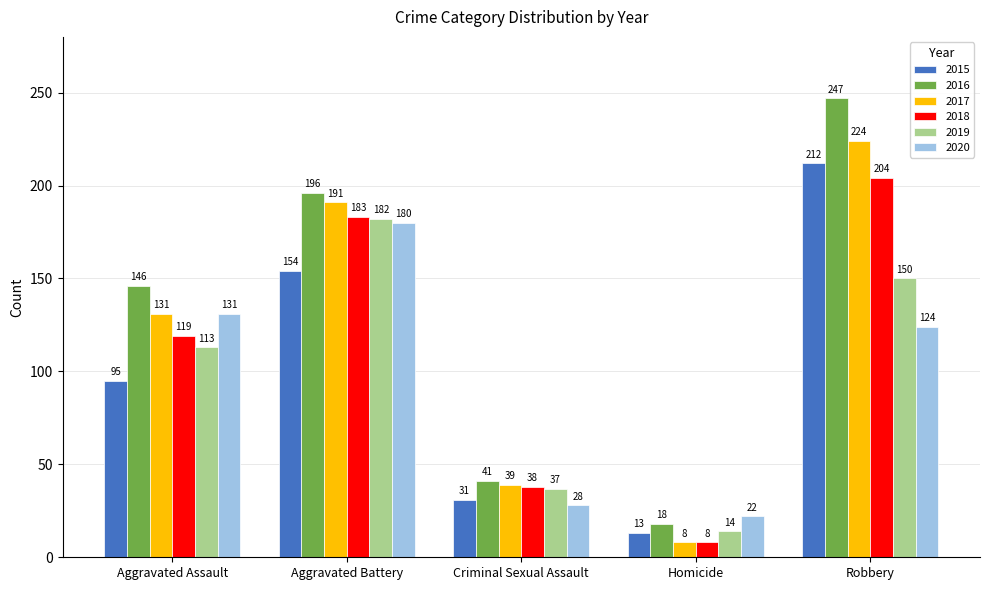

Which series has the largest range (max minus min)?

2016